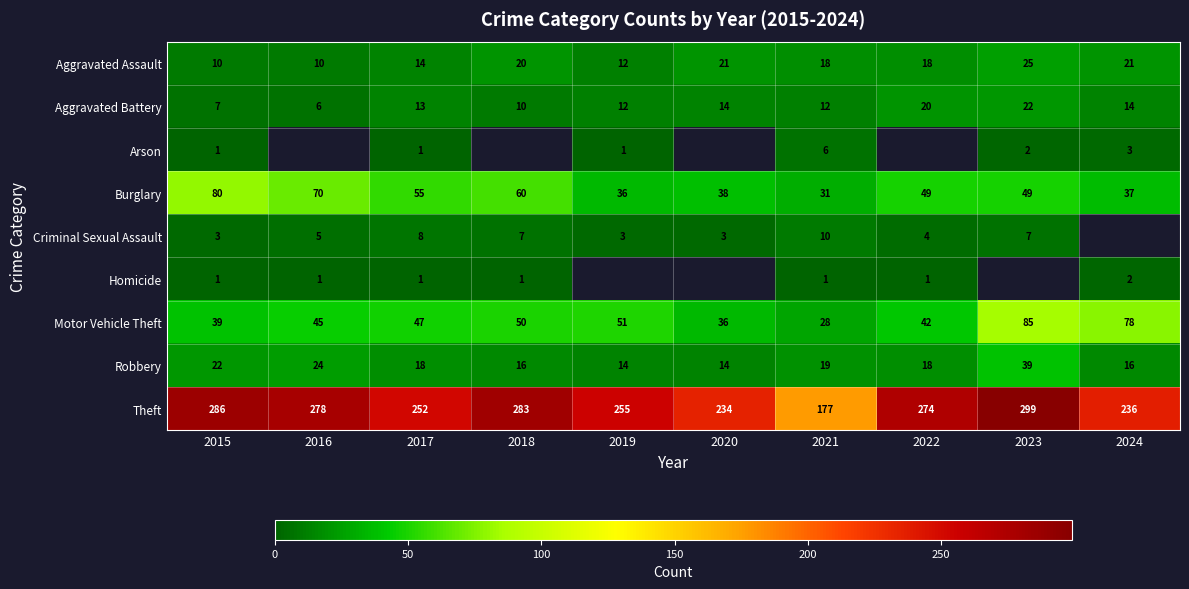

The Motor Vehicle Theft series shows 20 at 2019. True or false?

False